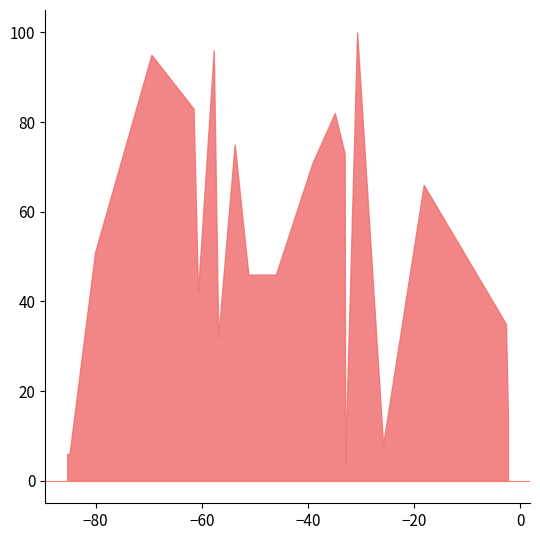

True or false: minFlux and maxFlux intersect in this chart.

False